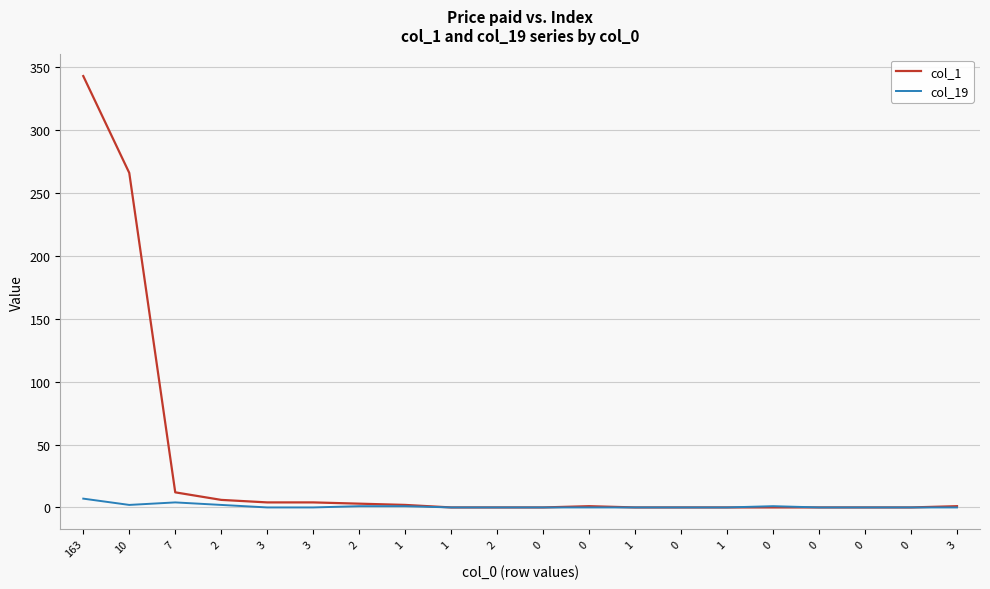

What are all the series names shown in the legend?

col_1, col_19